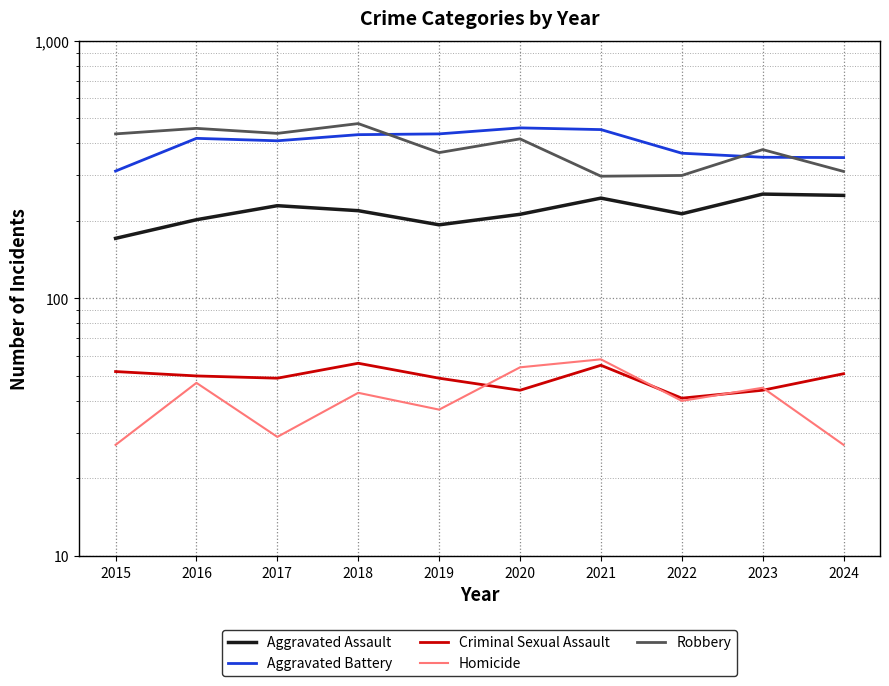

Between 2017 and 2019, which series saw the biggest shift?

Robbery